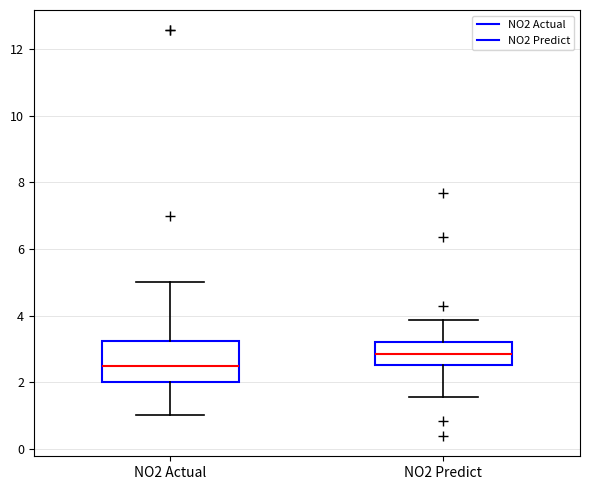

Which box has the highest median line?

NO2 Predict